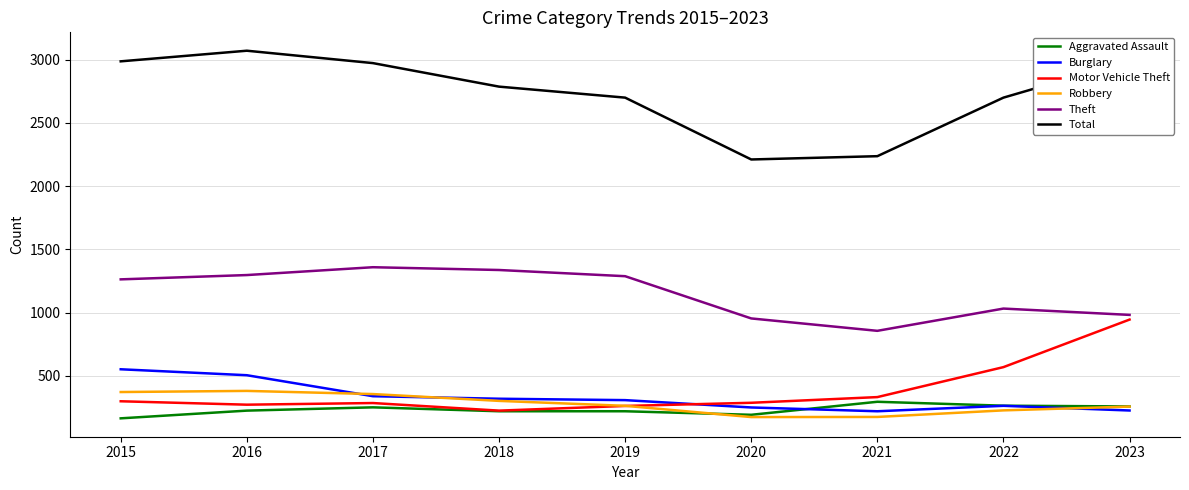

What is the total value across all series at 2015?

5637